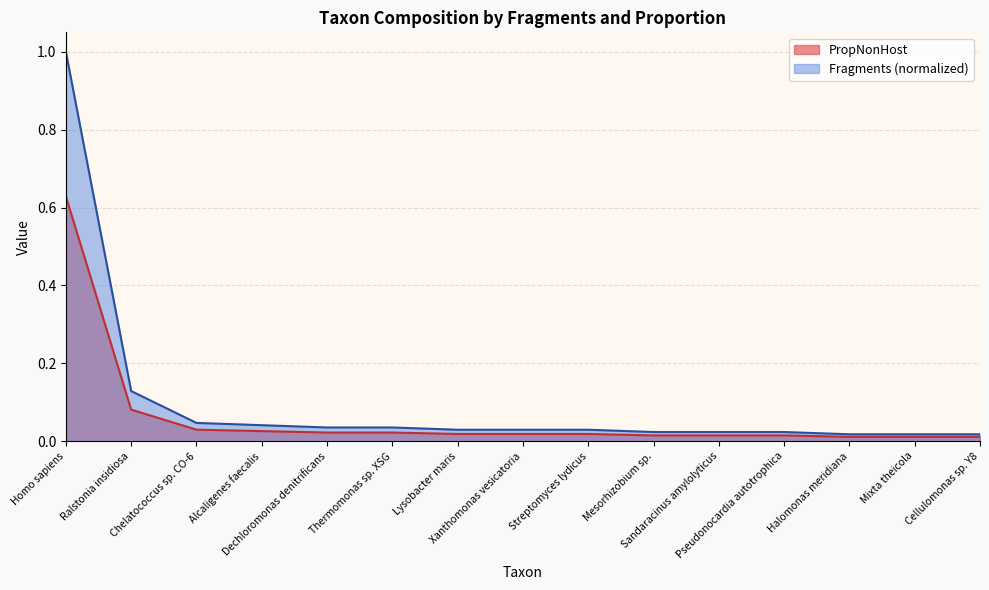

At how many categories does at least one series exceed 0?

15